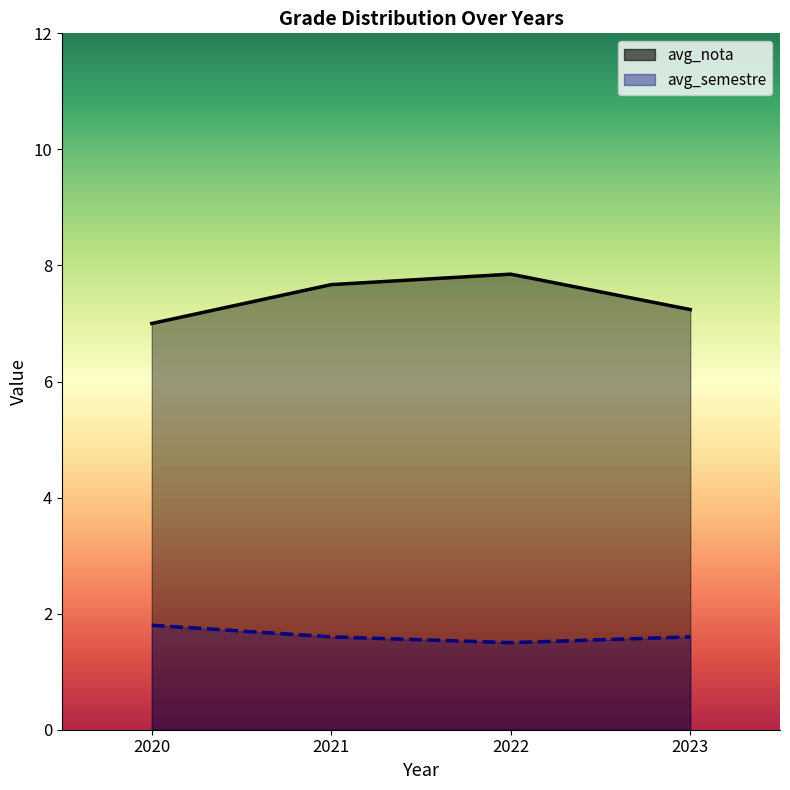

What is the greatest value displayed?

7.8